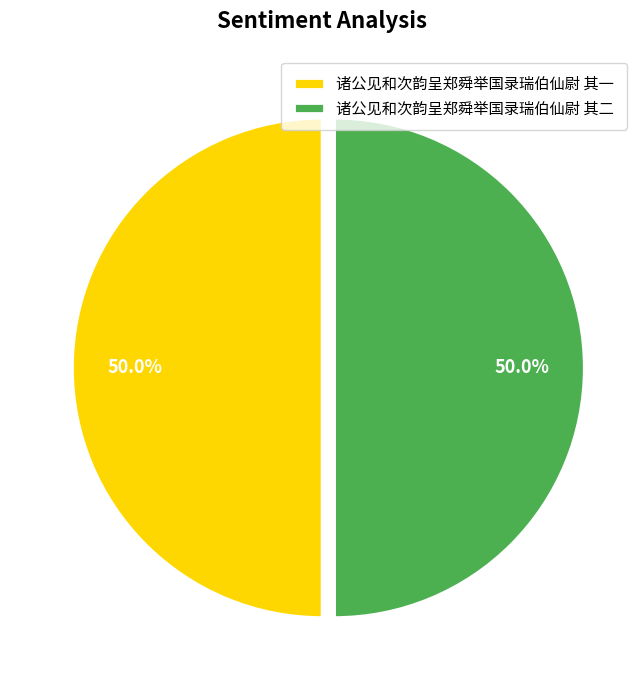

What is the ratio of the value at 诸公见和次韵呈郑舜举国录瑞伯仙尉 其一 to the value at 诸公见和次韵呈郑舜举国录瑞伯仙尉 其二?

1.0